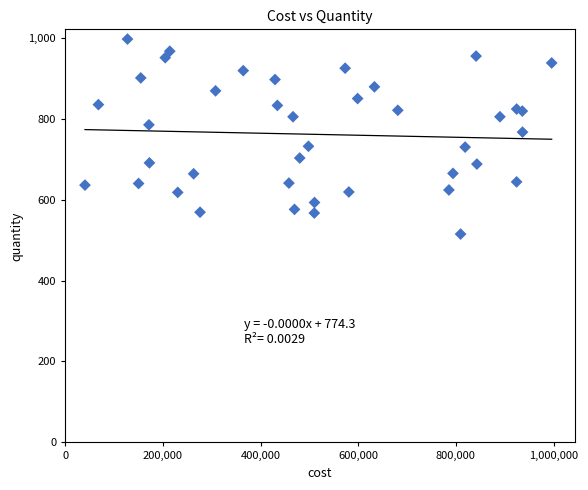

What is the range of Y values (max minus min)?

482